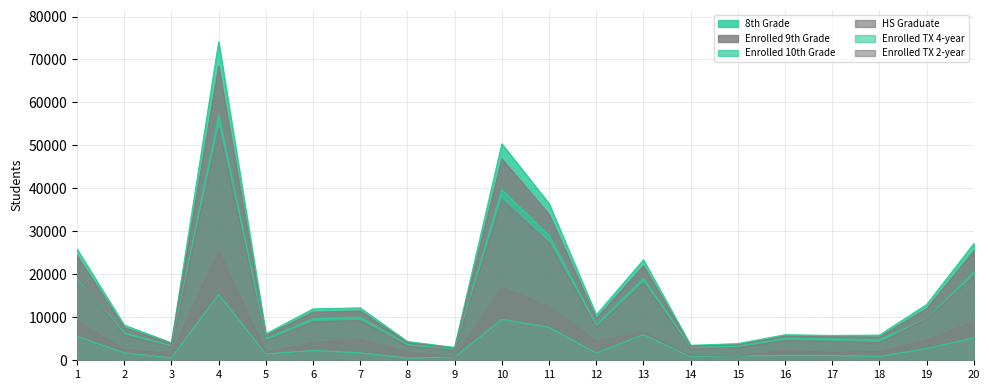

At 12, list the series in order from largest to smallest.

8th Grade, Enrolled 9th Grade, Enrolled 10th Grade, HS Graduate, Enrolled TX 2-year, Enrolled TX 4-year